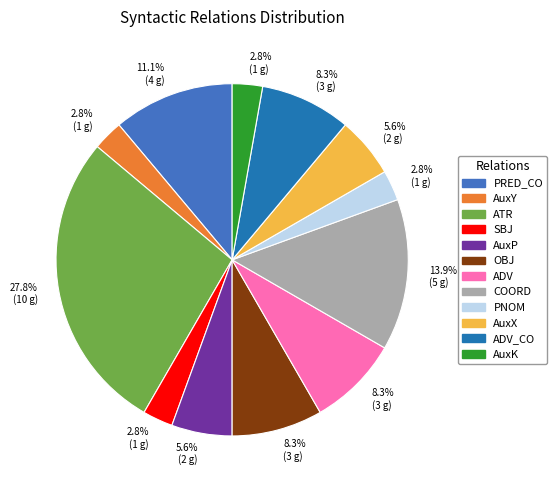

The PRED_CO slice represents 5% of the pie. True or false?

False